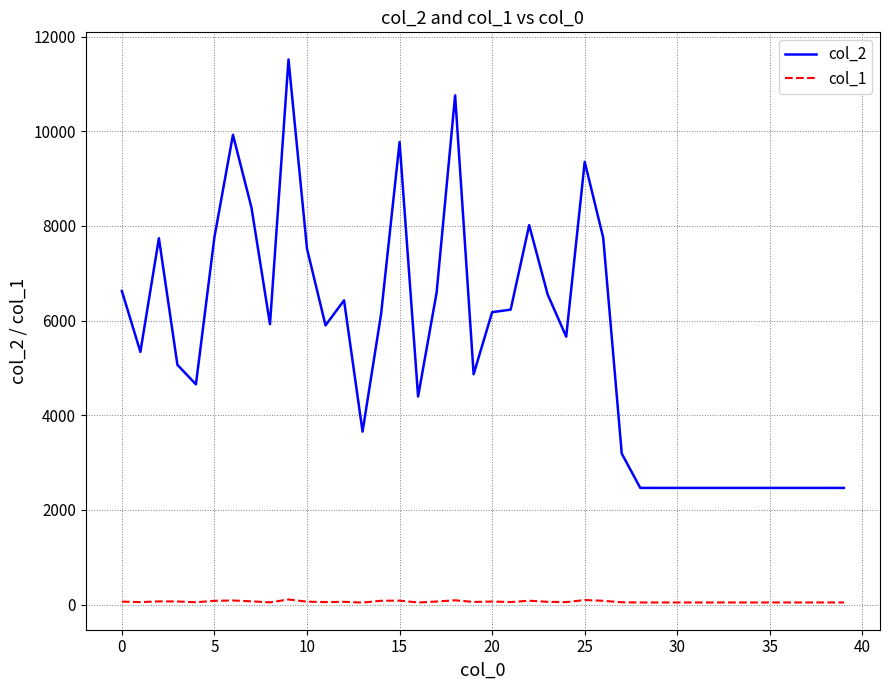

True or false: col_1 and col_2 cross at least once.

False